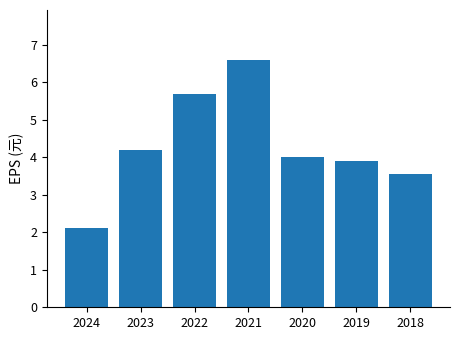

Rank the categories by value from highest to lowest.

2021, 2022, 2023, 2020, 2019, 2018, 2024